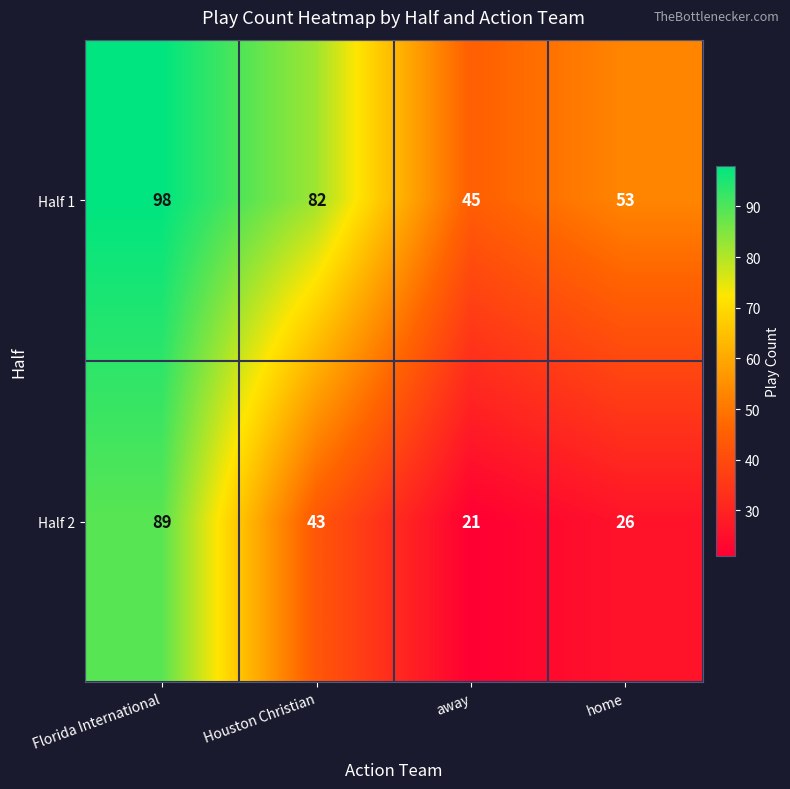

What is the average value of the Half 2 series?

45